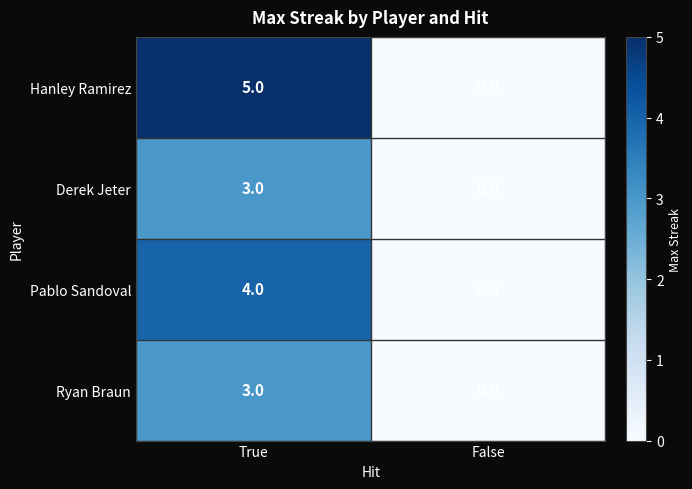

Which series has the largest total across all categories?

Hanley Ramirez